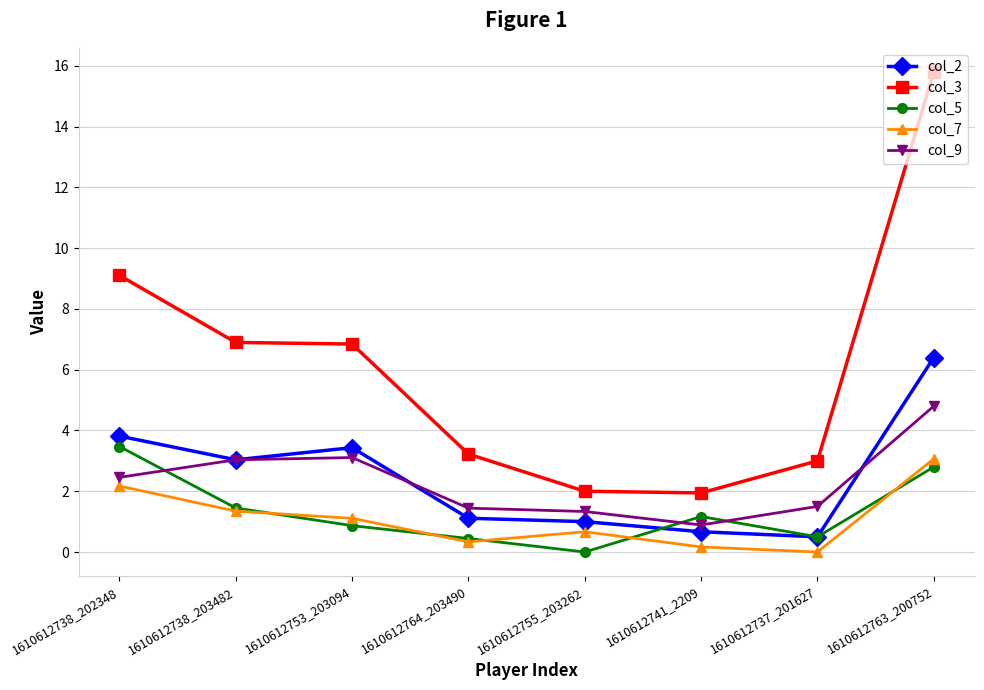

Where do col_9 and col_5 first cross each other?

1610612738_202348 and 1610612738_203482